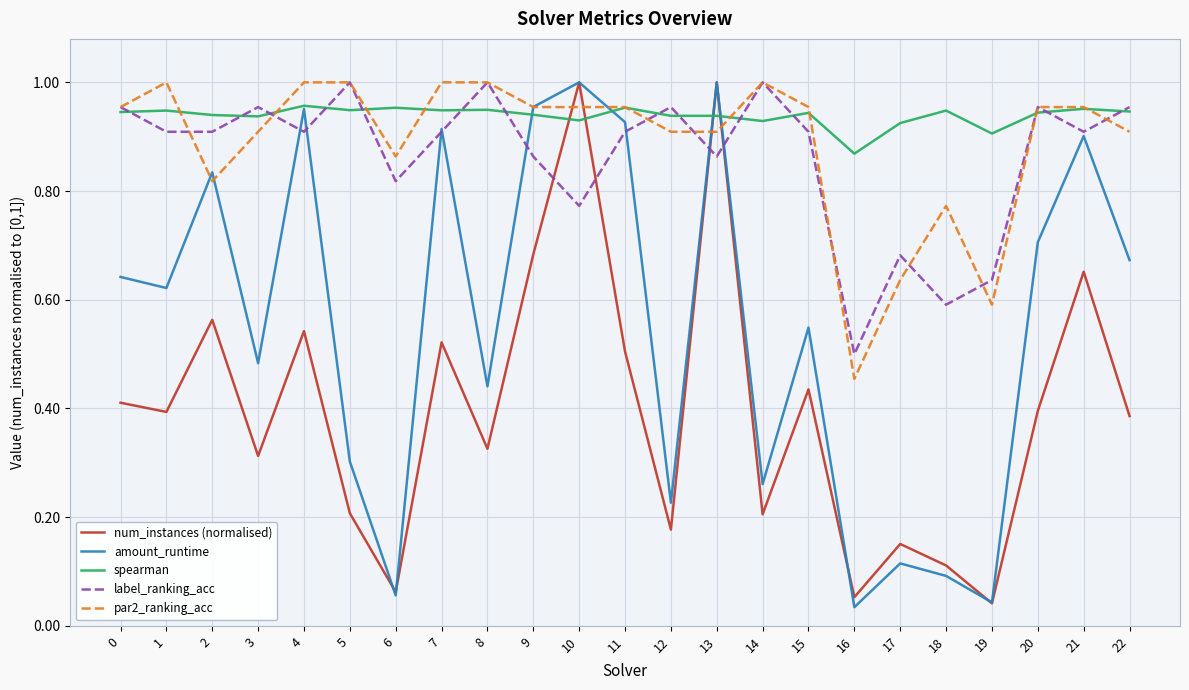

What is the total value across all series at 0?

3.9